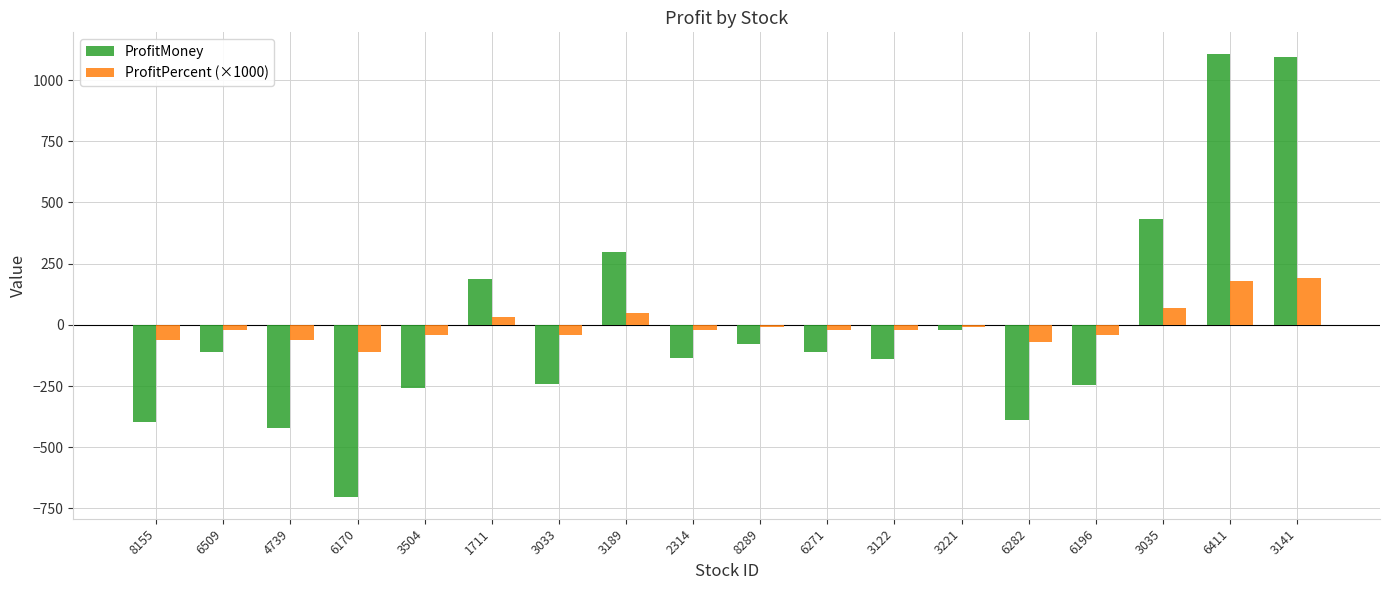

True or false: ProfitPercent (×1000) has a value of -40.0 at 3504.

True